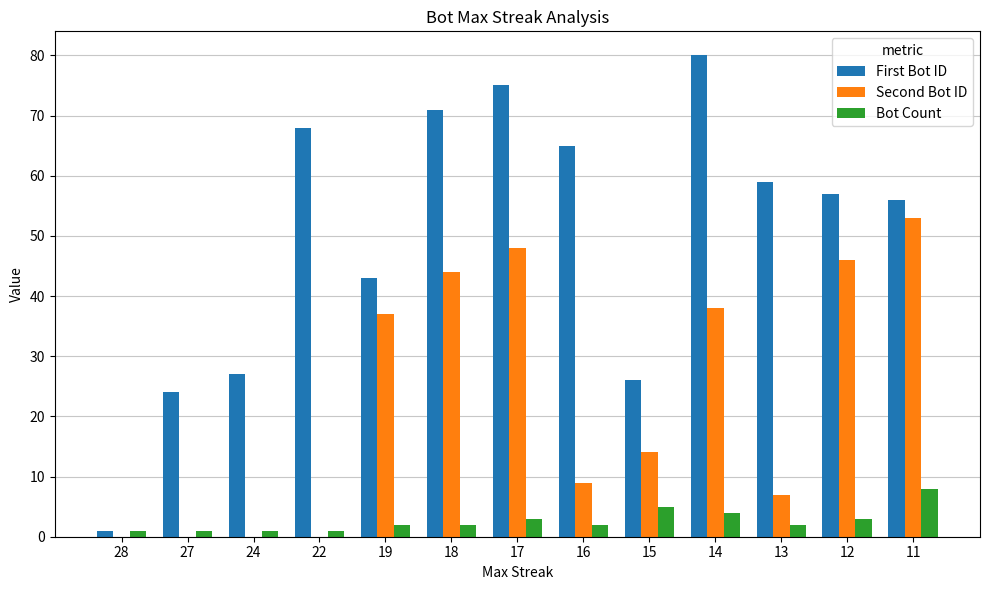

Reading right to left, what are all the values shown in this chart?

First Bot ID: 11=56	12=57	13=59	14=80	15=26	16=65	17=75	18=71	19=43	22=68	24=27	27=24	28=1
Second Bot ID: 11=53	12=46	13=7	14=38	15=14	16=9	17=48	18=44	19=37	22=0	24=0	27=0	28=0
Bot Count: 11=8	12=3	13=2	14=4	15=5	16=2	17=3	18=2	19=2	22=1	24=1	27=1	28=1